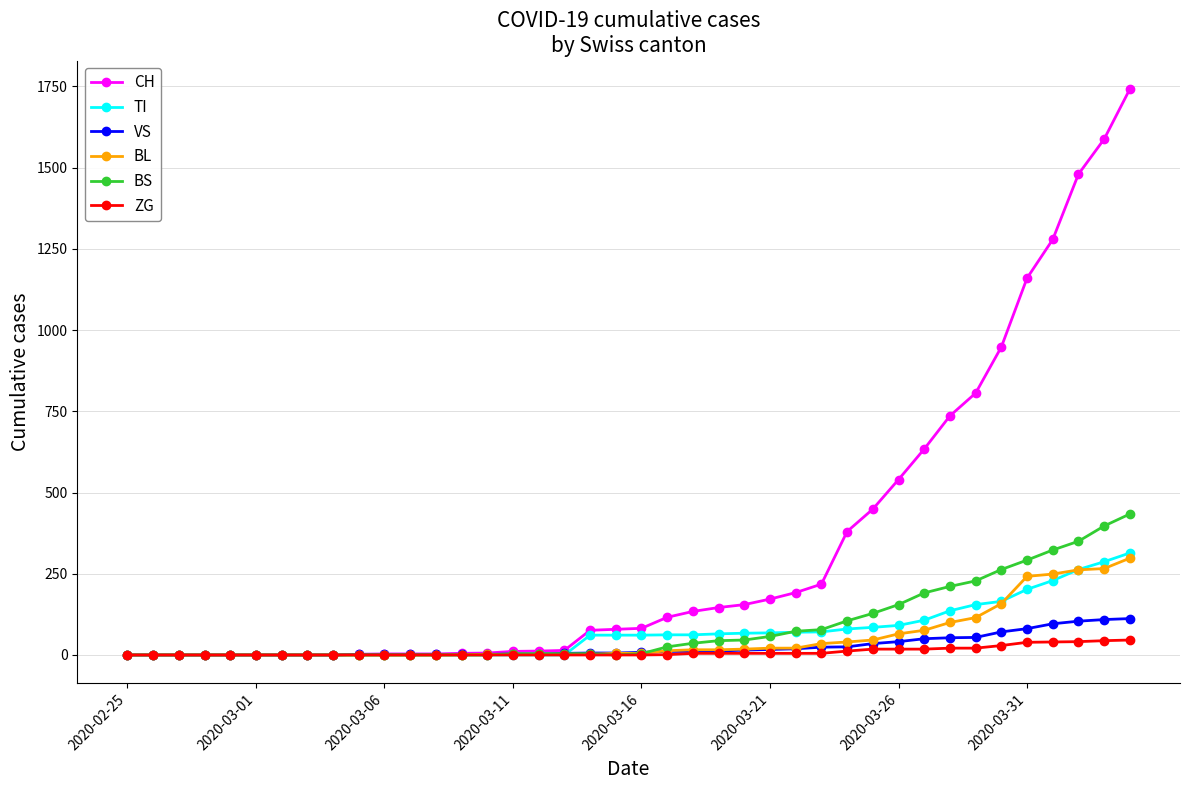

Which series has the largest range (max minus min)?

CH